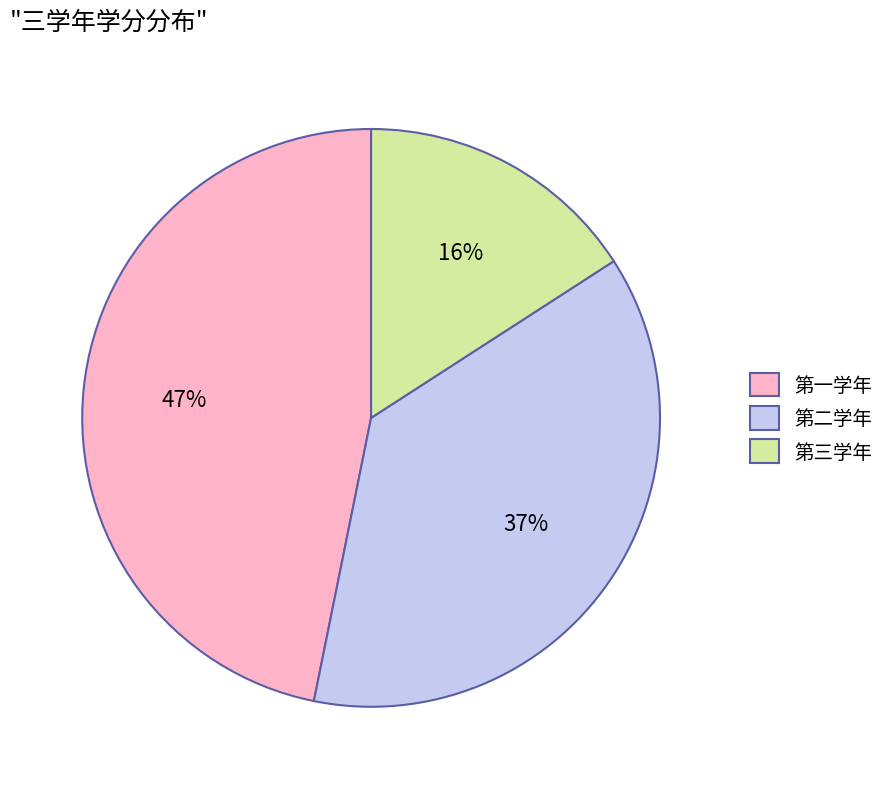

Is it true that 第二学年 is 28% of the pie?

False